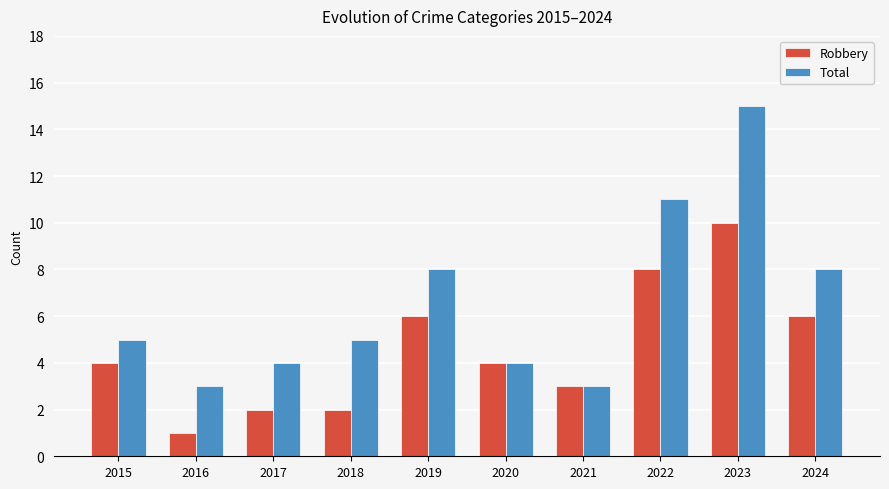

How many series are shown in this chart?

2